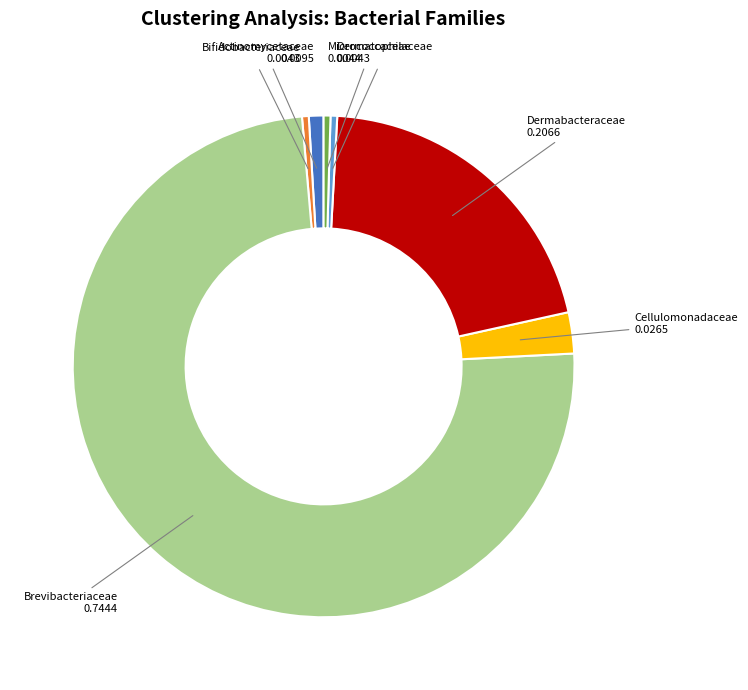

Is there any slice that represents more than half of the pie?

Yes